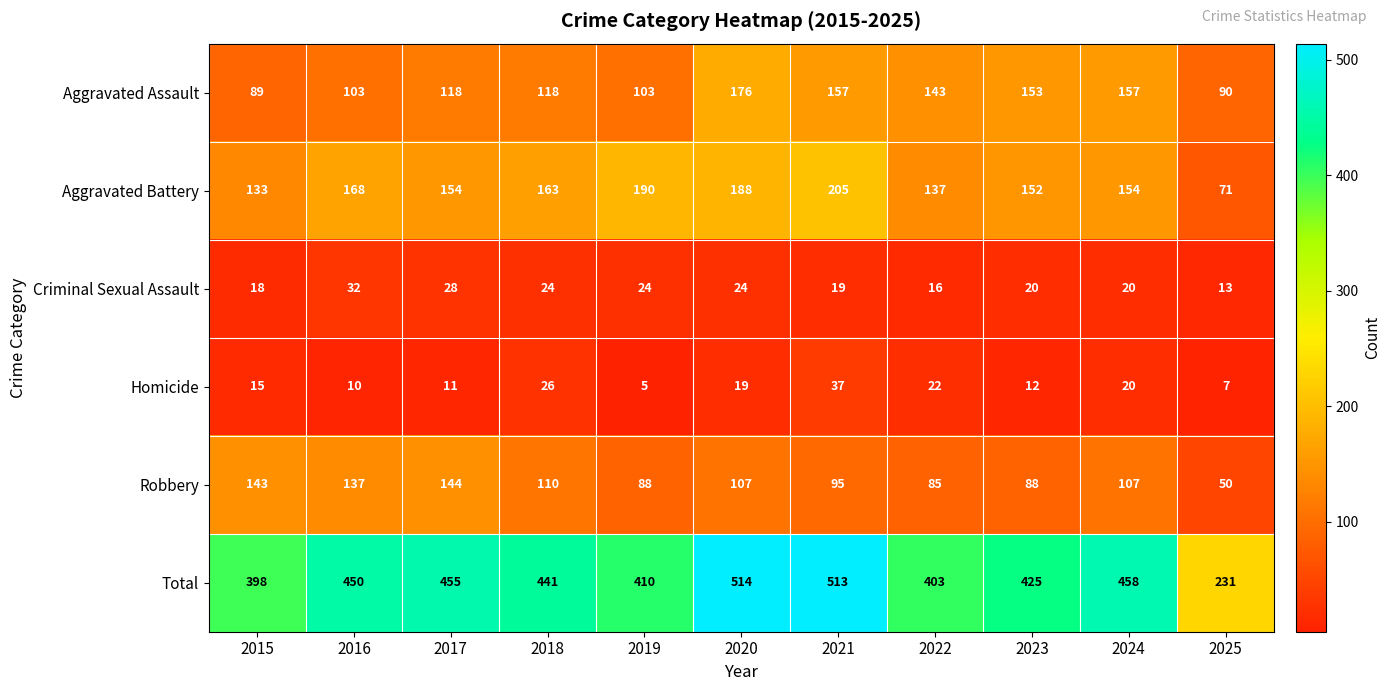

Where is Total nearest to the value 372?

2015